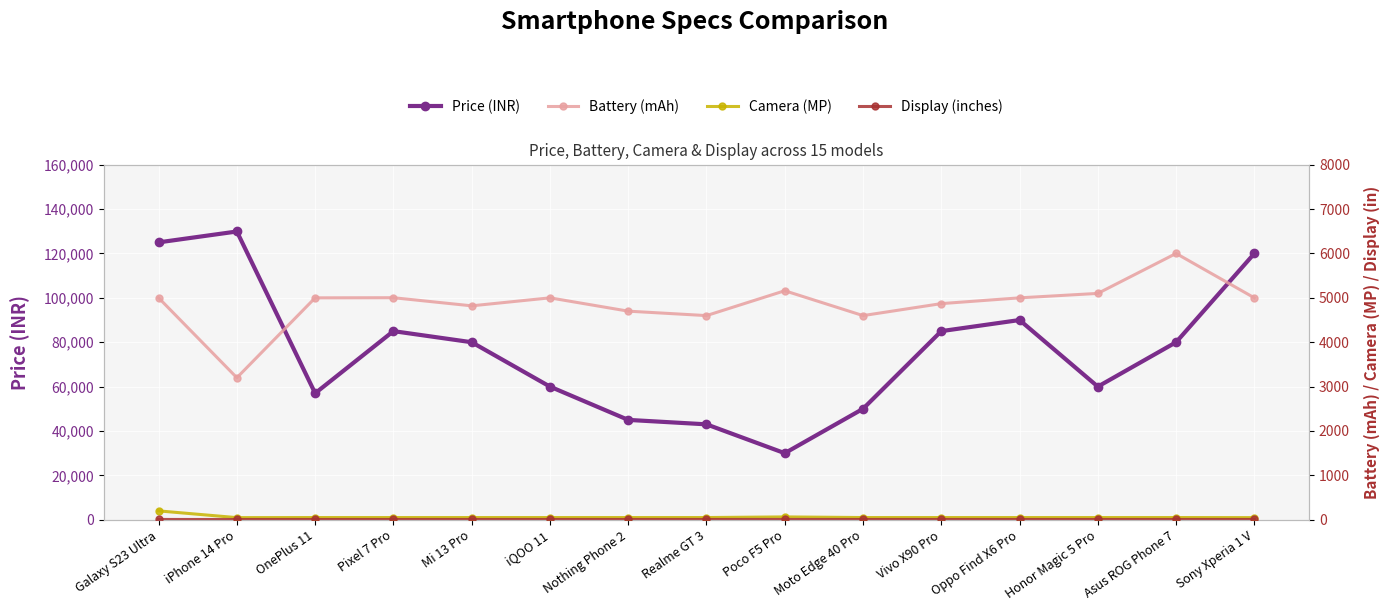

What position from the right is Moto Edge 40 Pro?

6